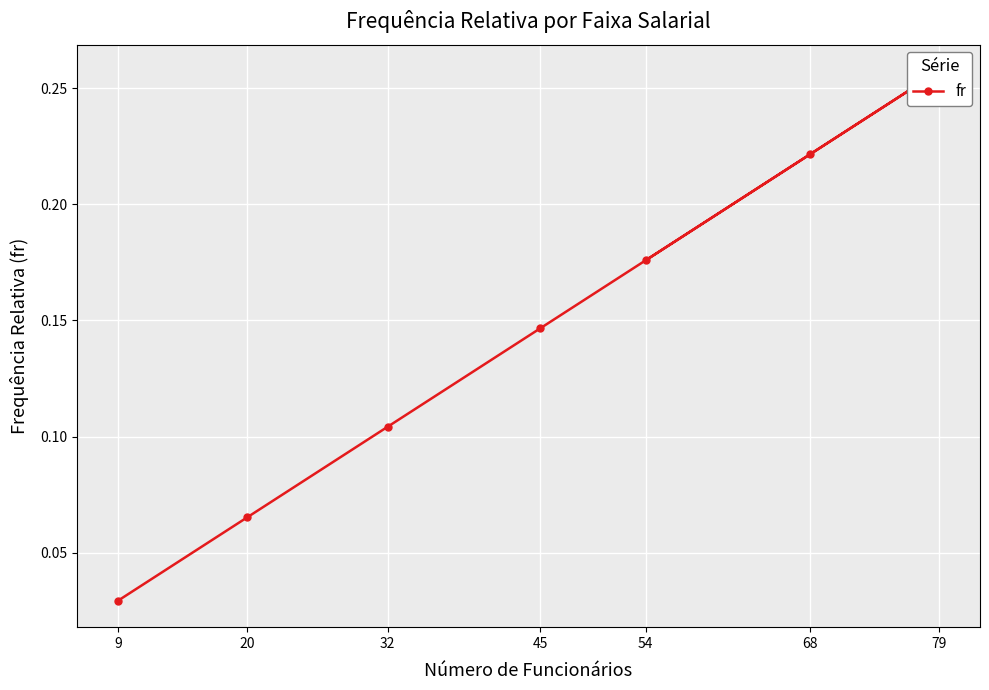

What is the difference between the maximum and minimum values?

0.2